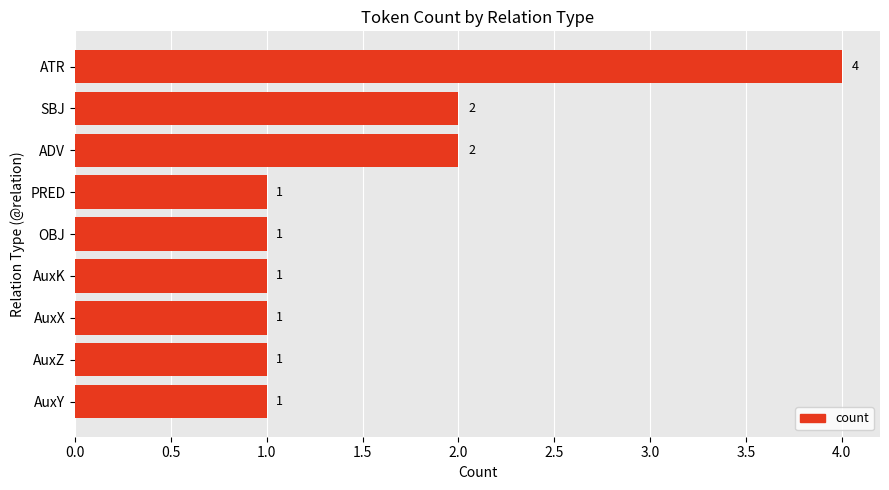

What is the sum of all values?

14